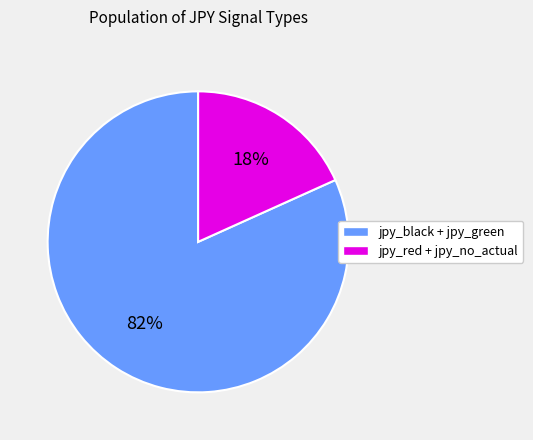

To the nearest percent, what is the average slice percentage?

50%